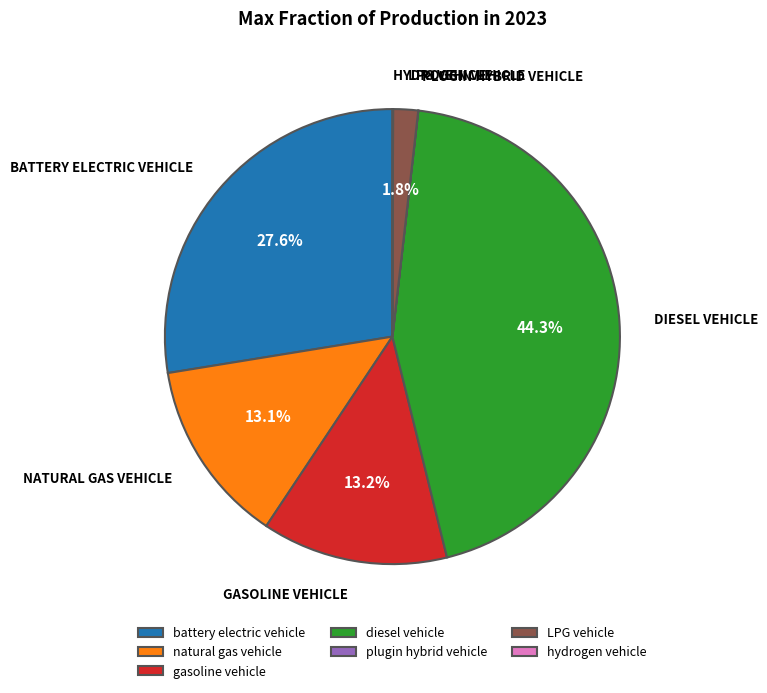

What is the total percentage of battery electric vehicle and natural gas vehicle?

40.7%